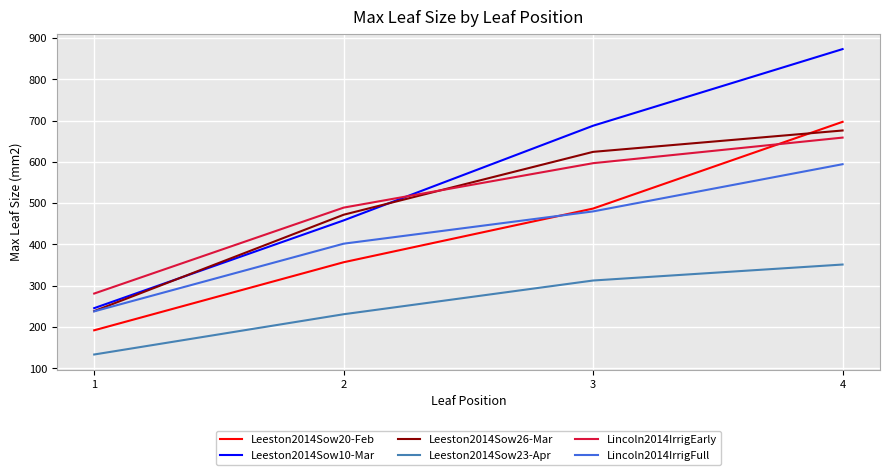

What is the smallest value displayed?

133.5